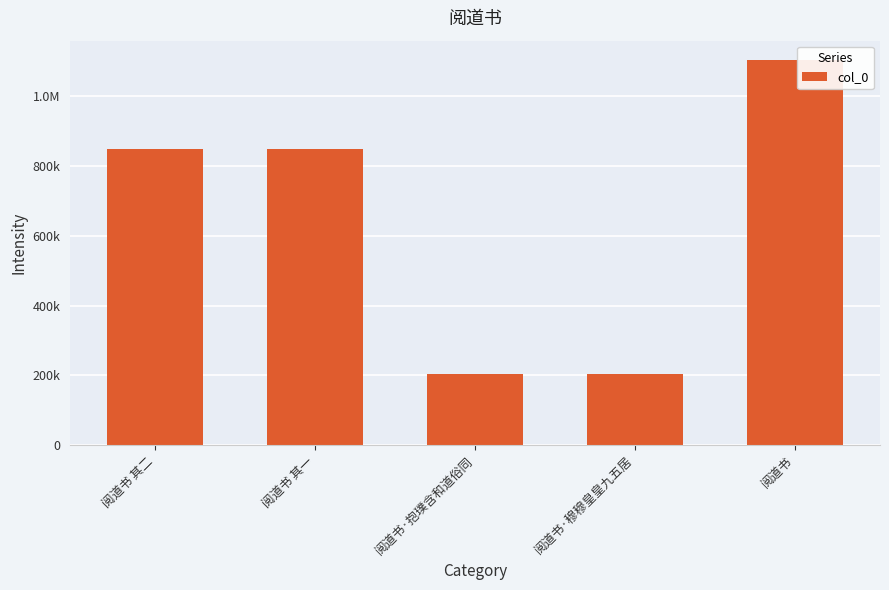

What is the label of the 1st bar from the left?

阅道书 其二